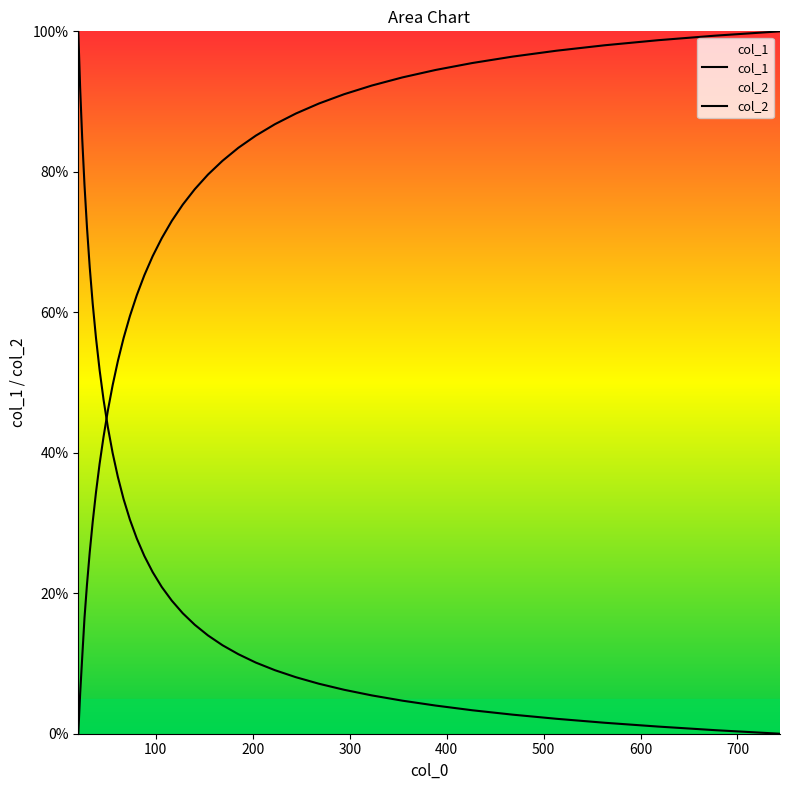

How many lines are shown in the chart?

2